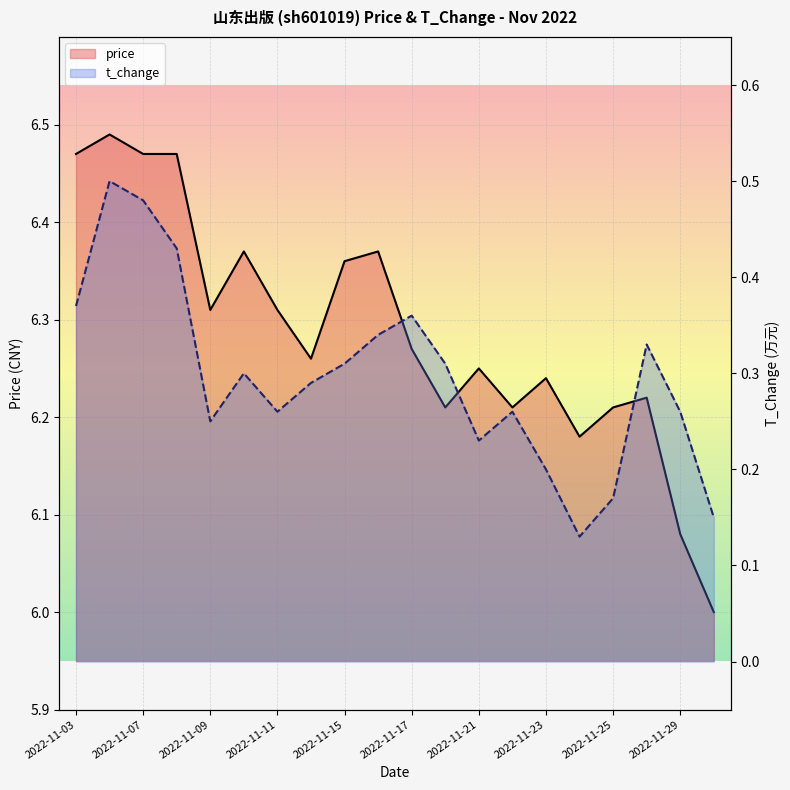

How many lines are shown in the chart?

2